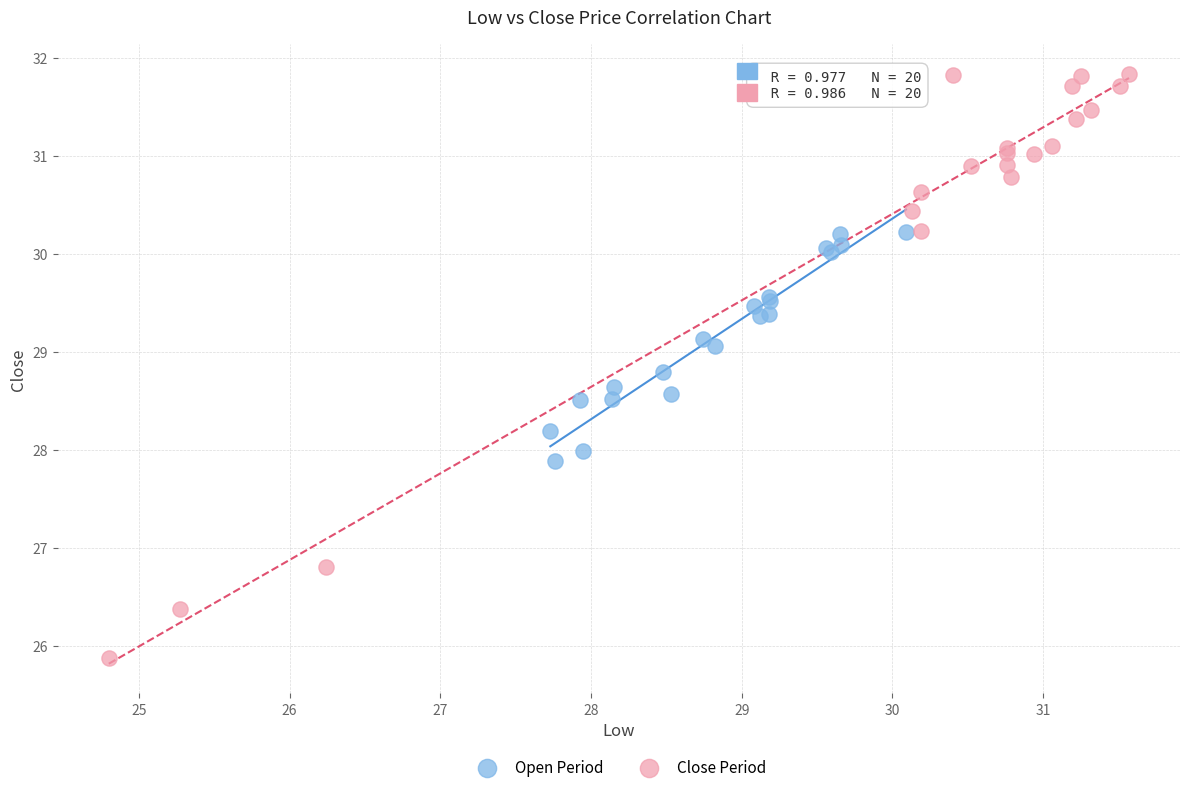

Which series contains the lowest Y value?

Close Period